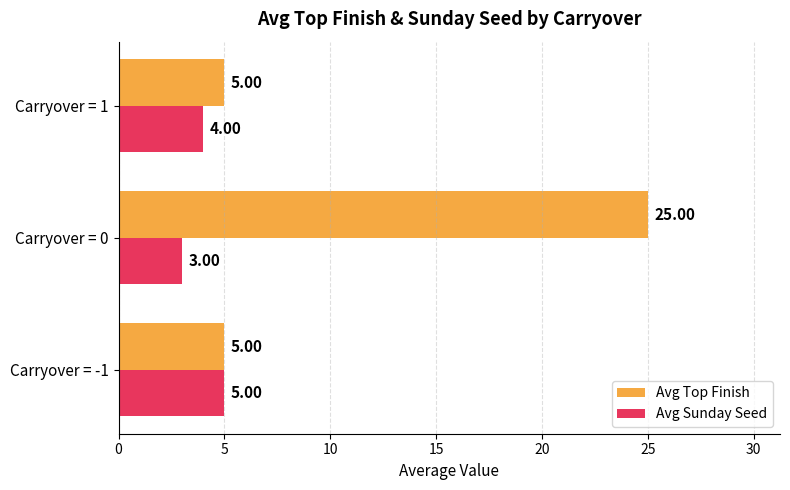

List the series in order of their peak value, highest first.

Avg Top Finish, Avg Sunday Seed